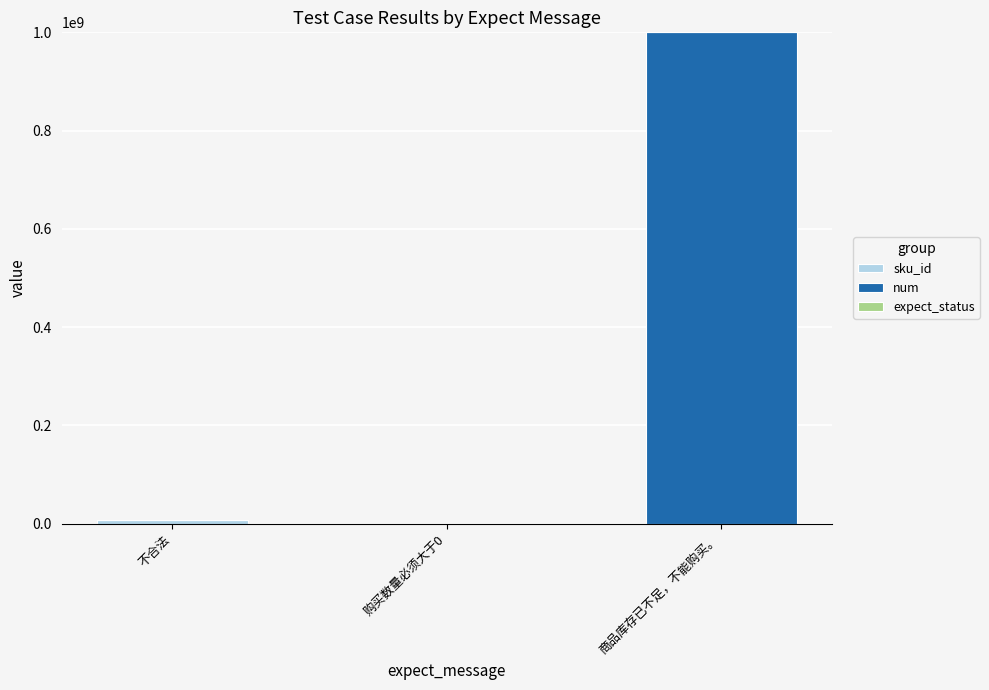

What is the sum of the expect_status values at 购买数量必须大于0 and 不合法?

900